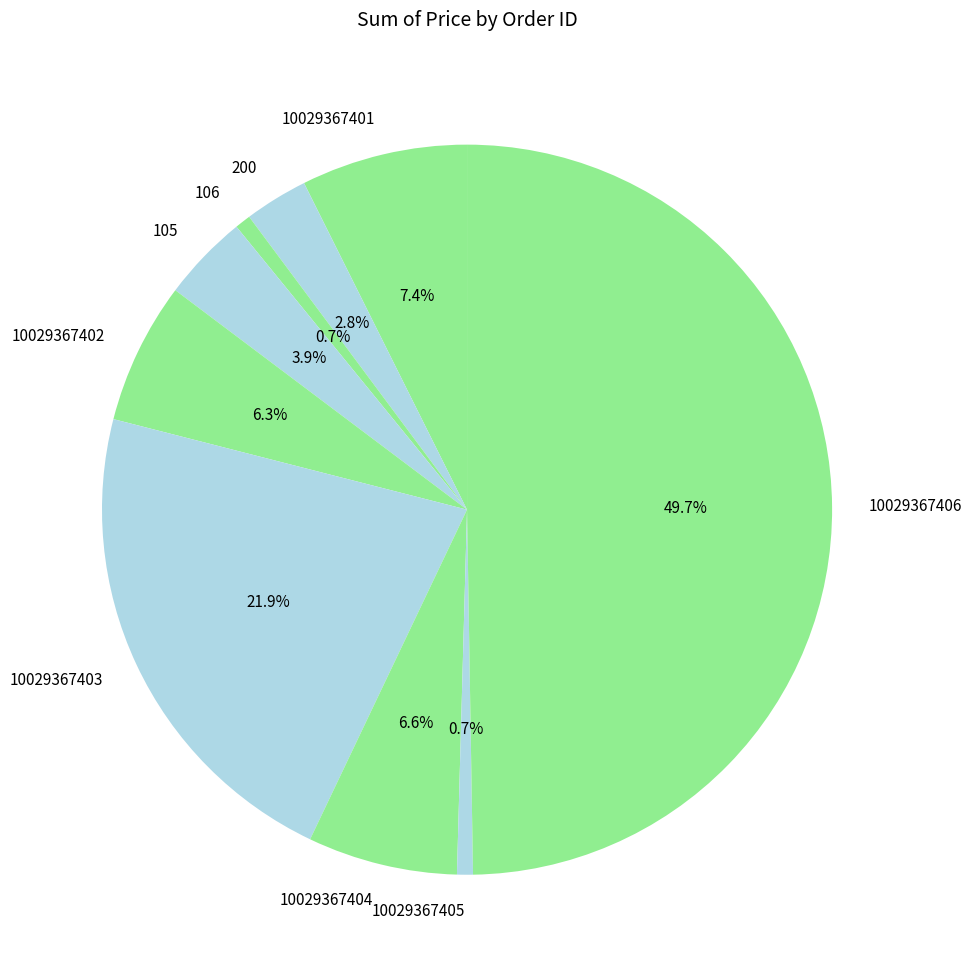

What is the ratio of the value at 10029367402 to the value at 200?

2.2